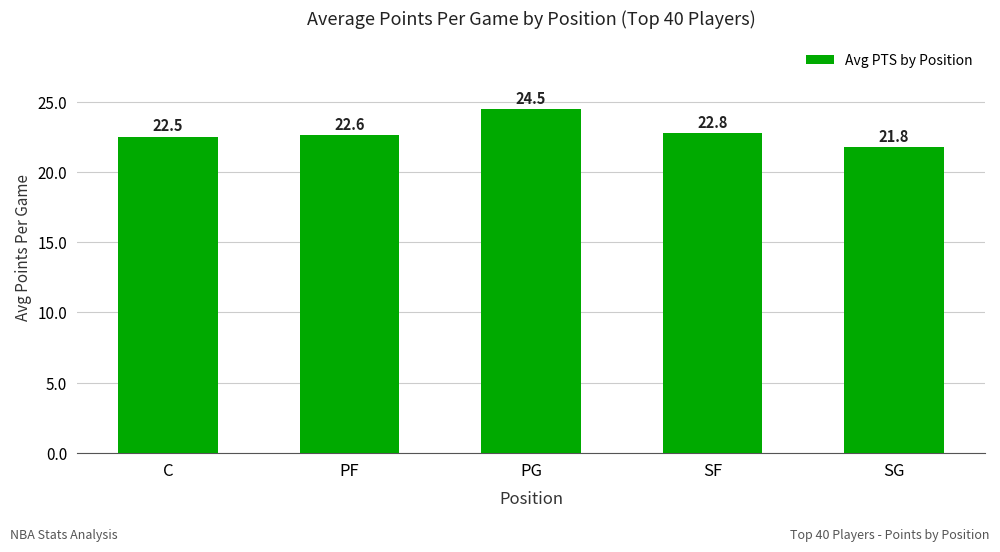

How many data points does each series have?

5